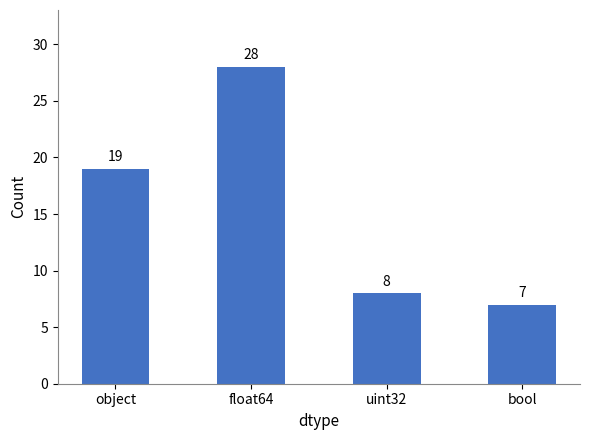

Rank the categories by value from lowest to highest.

bool, uint32, object, float64